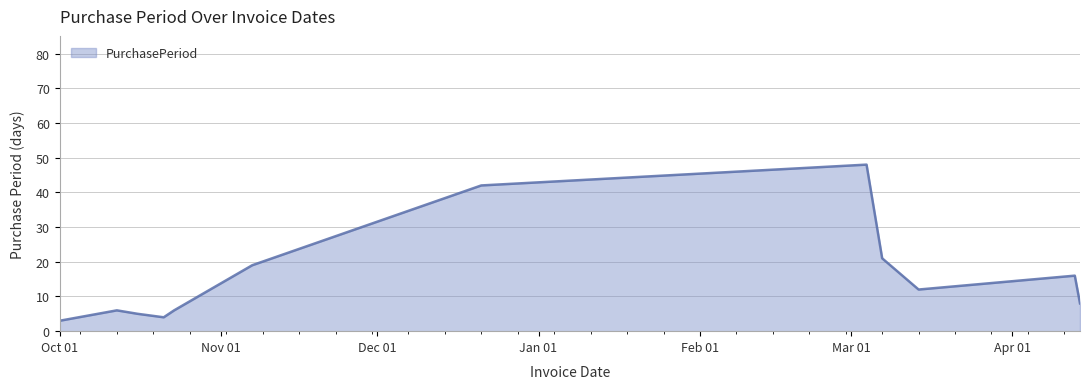

What is the smallest value displayed?

3